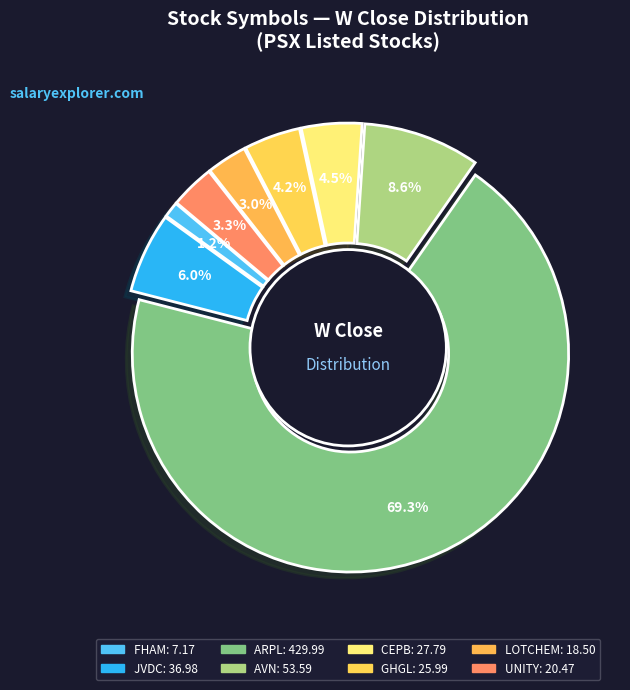

Do ARPL and JVDC together represent more than half of the pie?

Yes